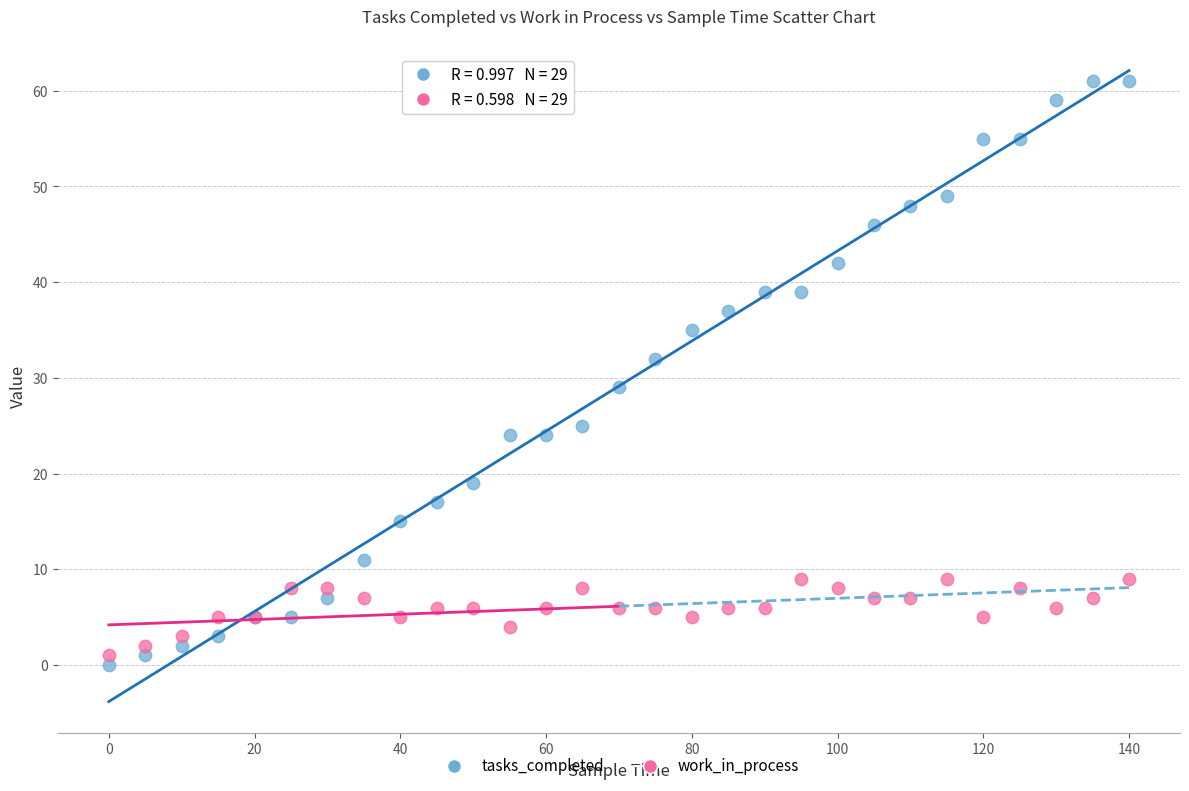

What is the X range (max minus min) for the scatter plot?

140